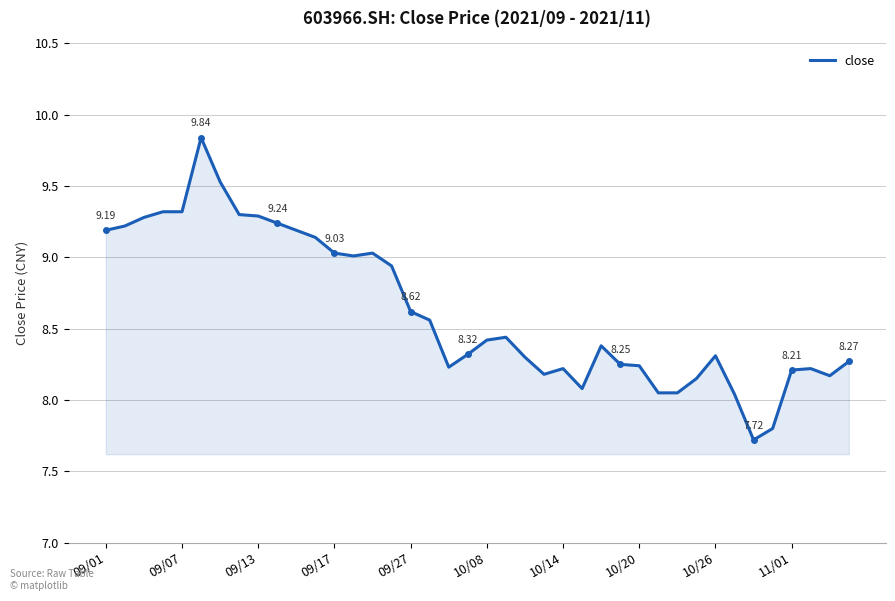

What is the difference between the maximum and minimum values?

2.1